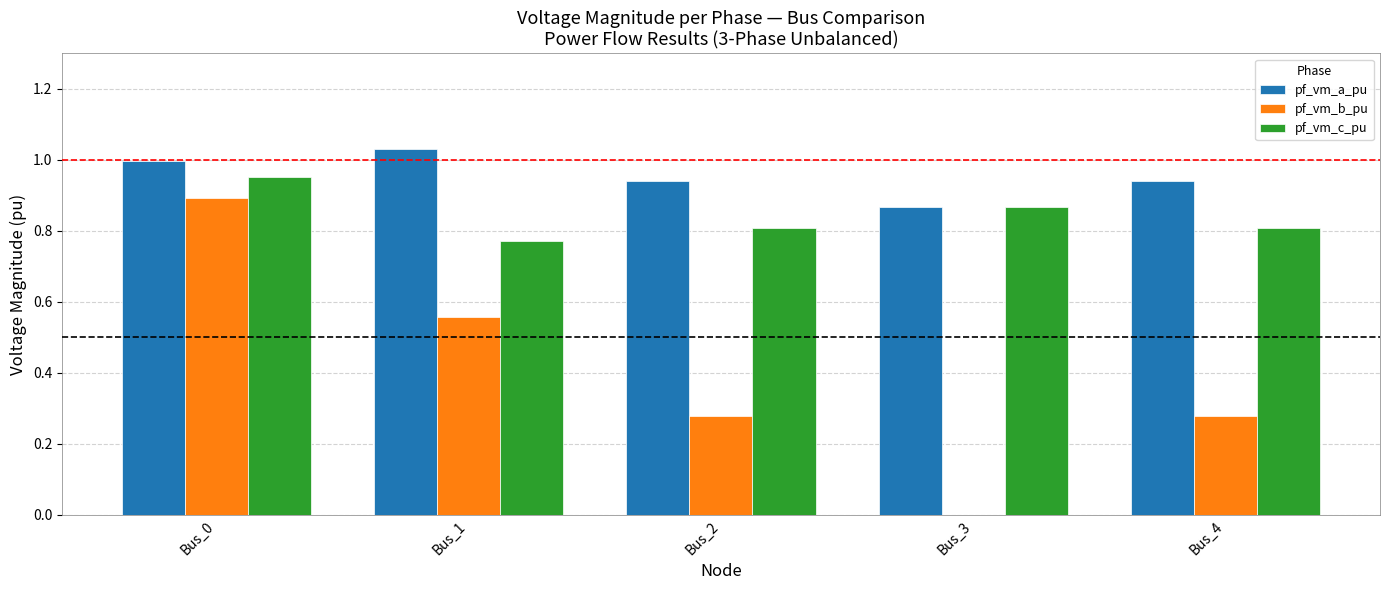

The pf_vm_c_pu series shows 0.5 at Bus_3. True or false?

False